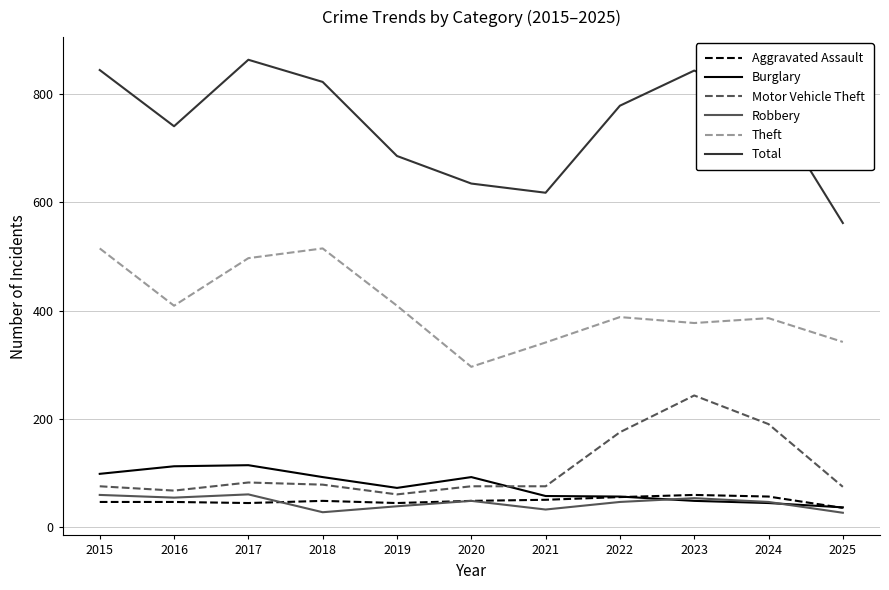

What is the smallest value displayed?

26